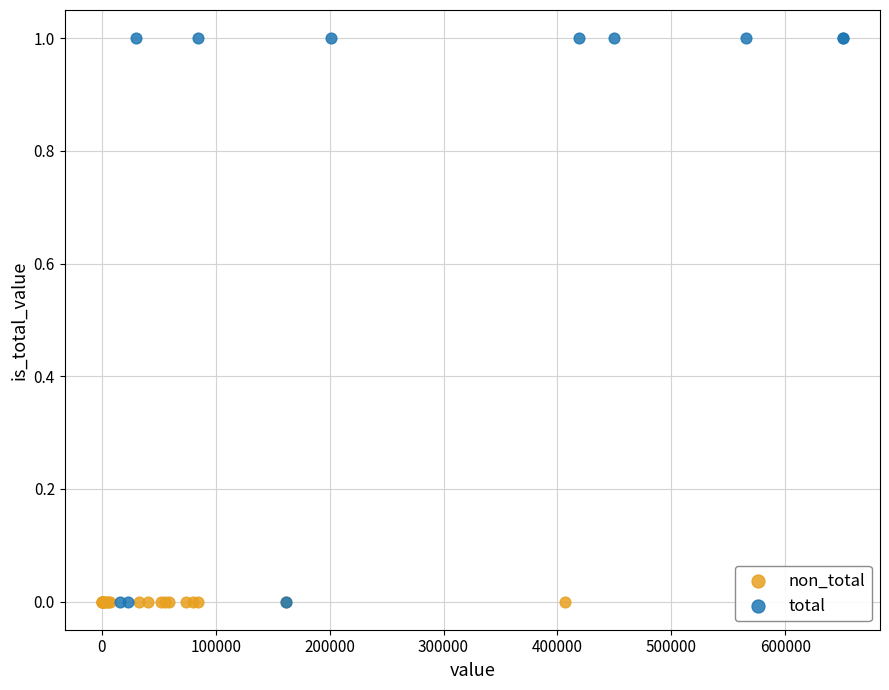

Which series contains the highest Y value?

total